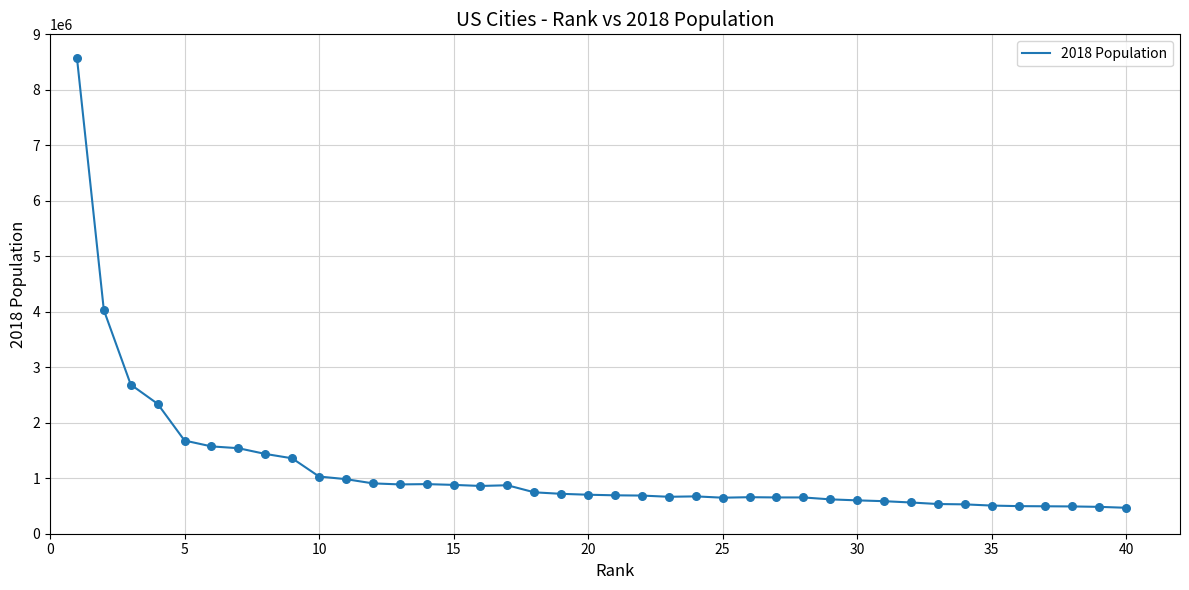

What is the difference between the maximum and minimum values?

8112503